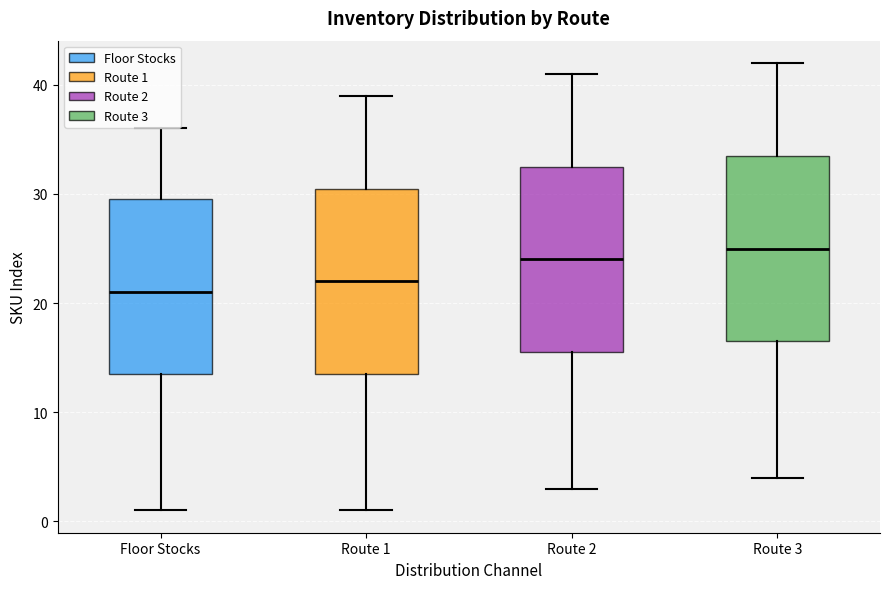

Which box's median line is the lowest?

Floor Stocks